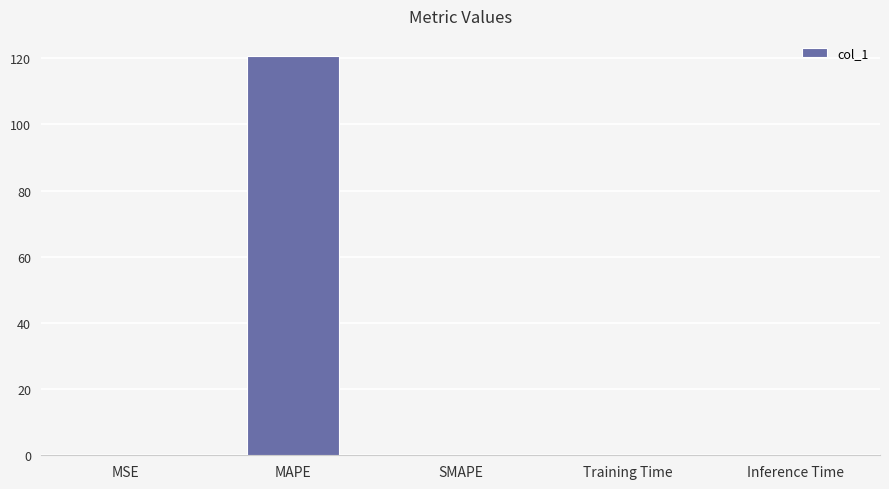

True or false: the data shows -68.6 at SMAPE.

False